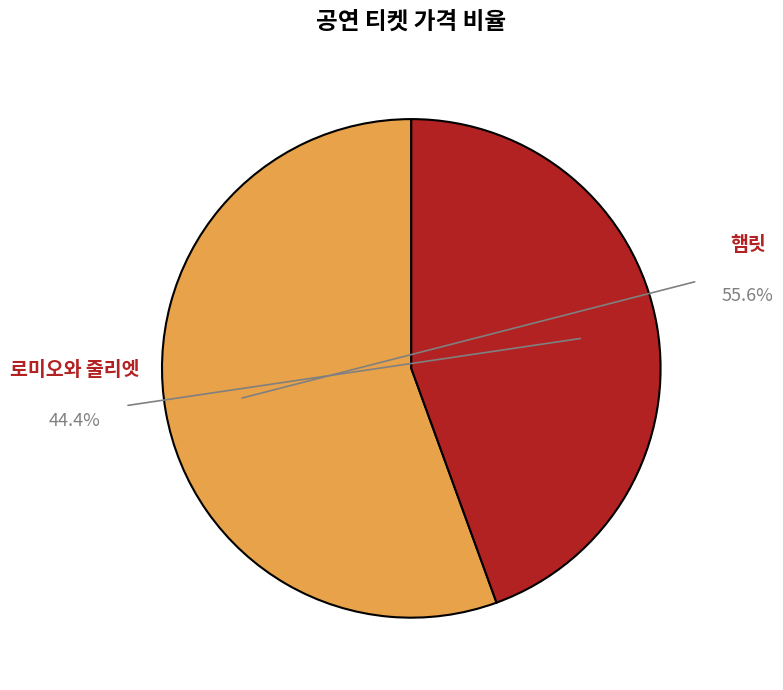

What is the change in value from 햄릿 to 로미오와 줄리엣?

-10000